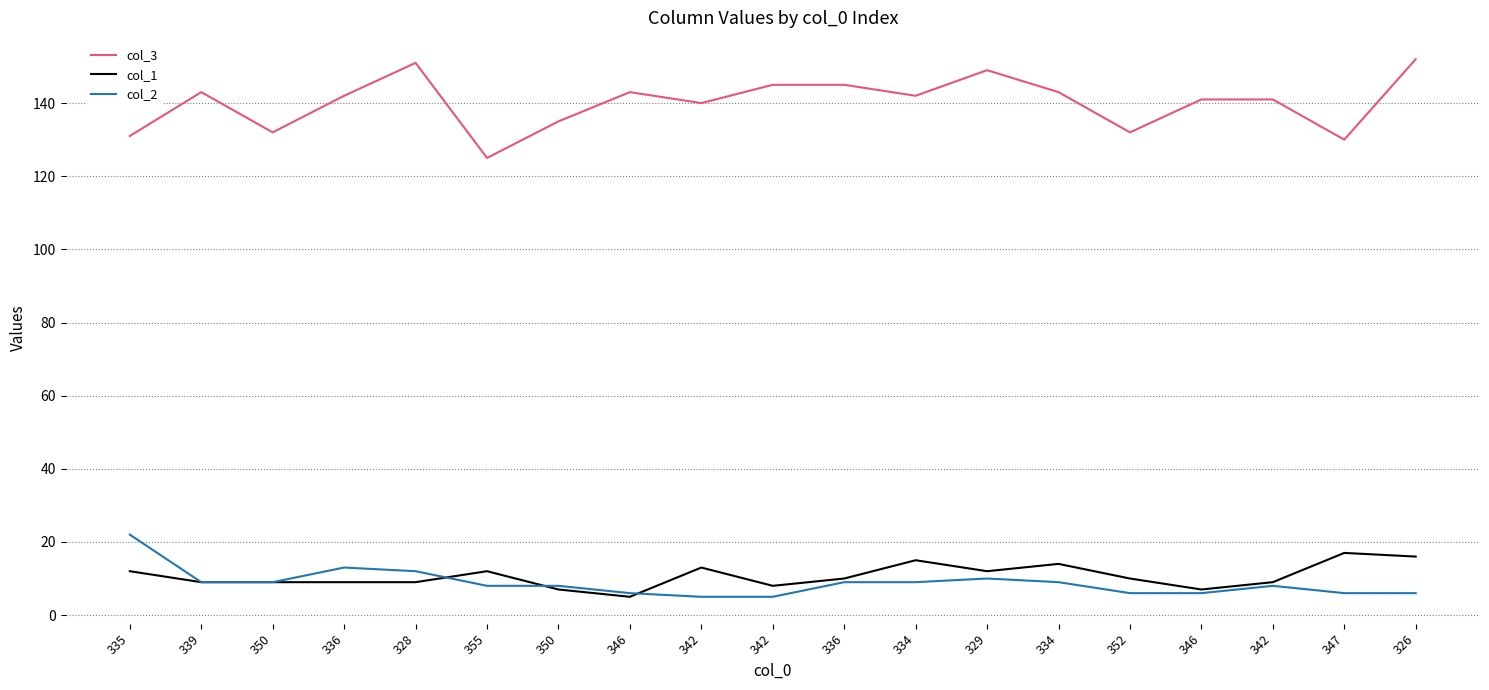

What are all the series names shown in the legend?

col_3, col_1, col_2